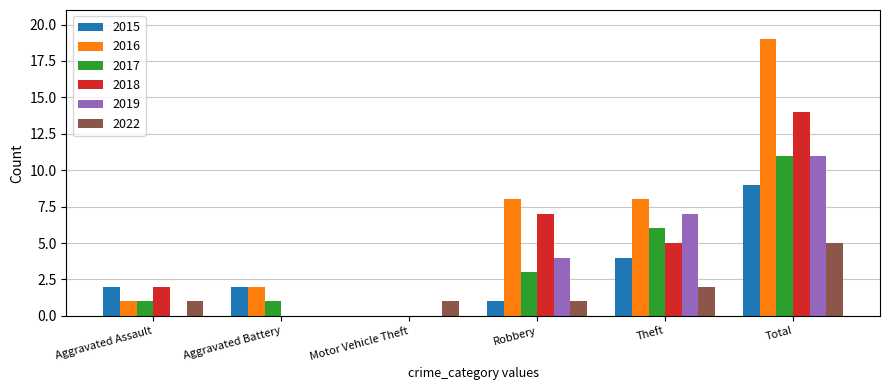

What is the greatest value displayed?

19